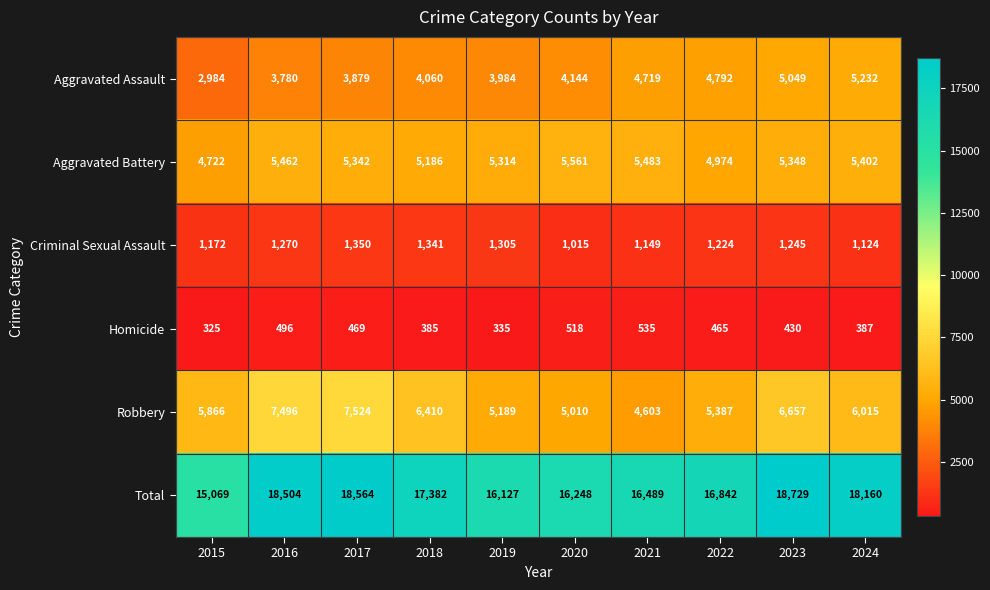

How many distinct data groups are displayed?

6